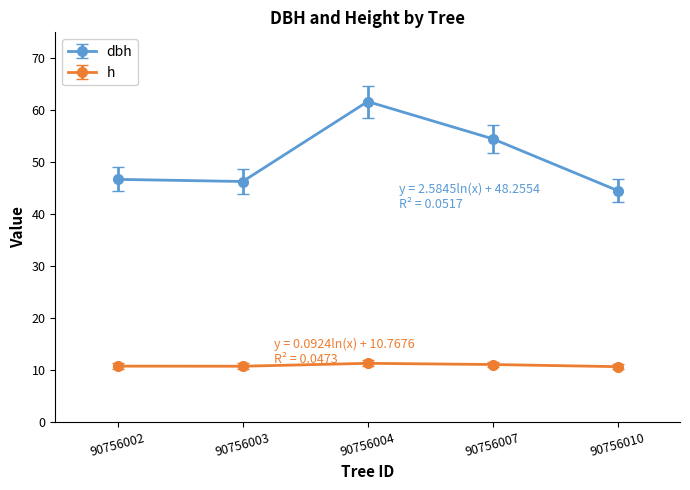

Between 90756002 and 90756004, which series saw the biggest shift?

dbh